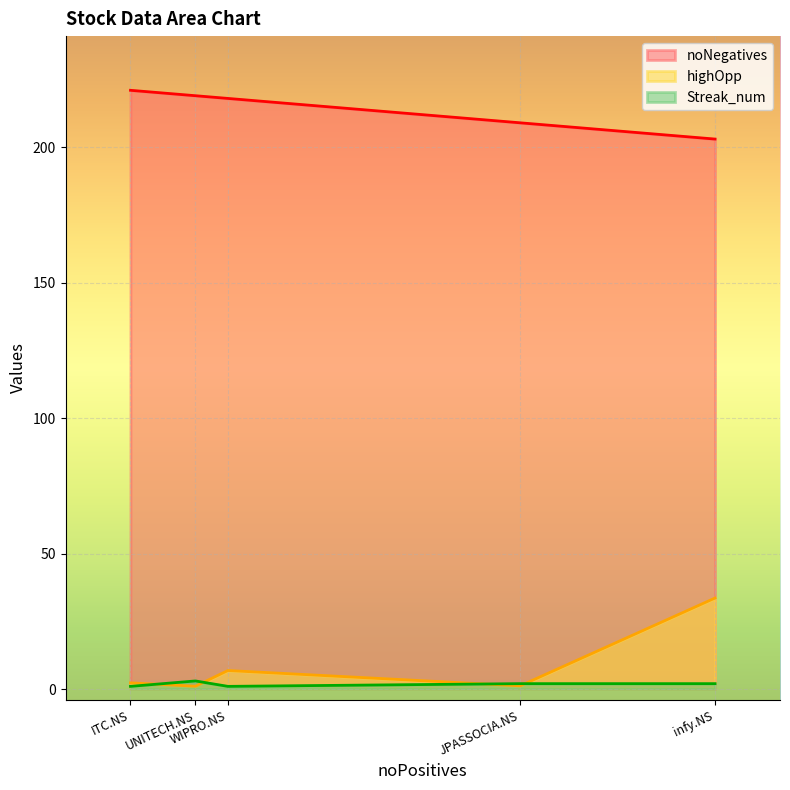

True or false: Streak_num and noNegatives cross at least once.

False